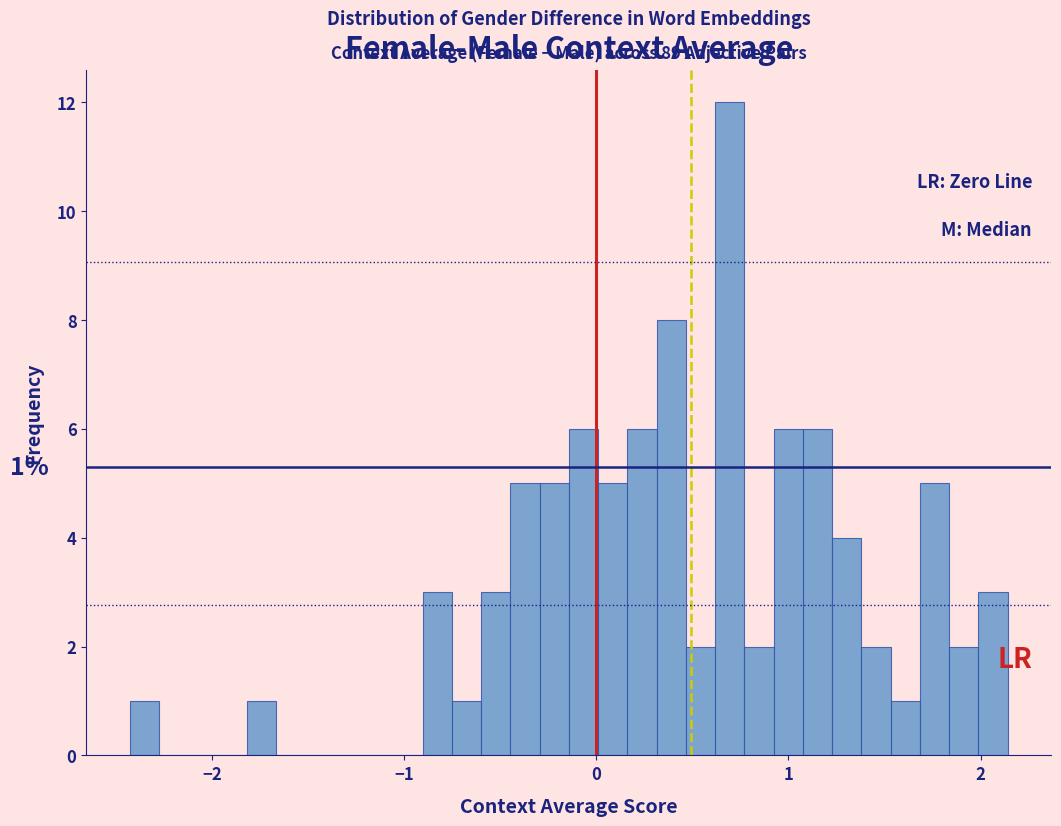

Around what value on the x-axis is the tallest bar? Give the approximate position of its centre, as read against the axis.

0.7